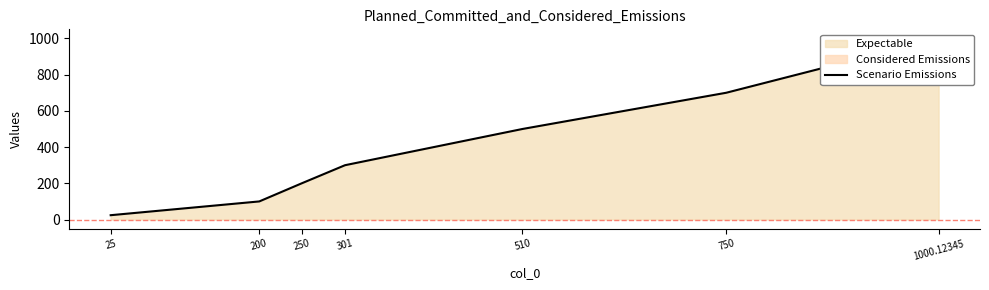

What is the change in value from 25 to 510?

+476.0